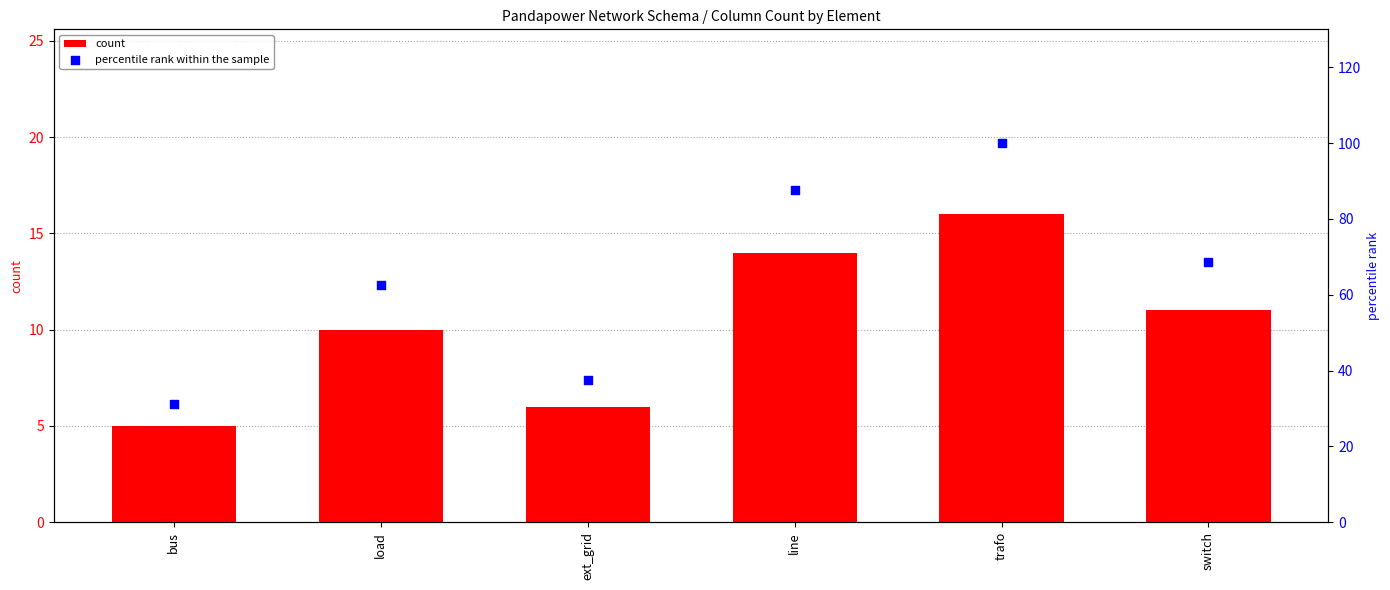

Which series contains the lowest Y value?

count